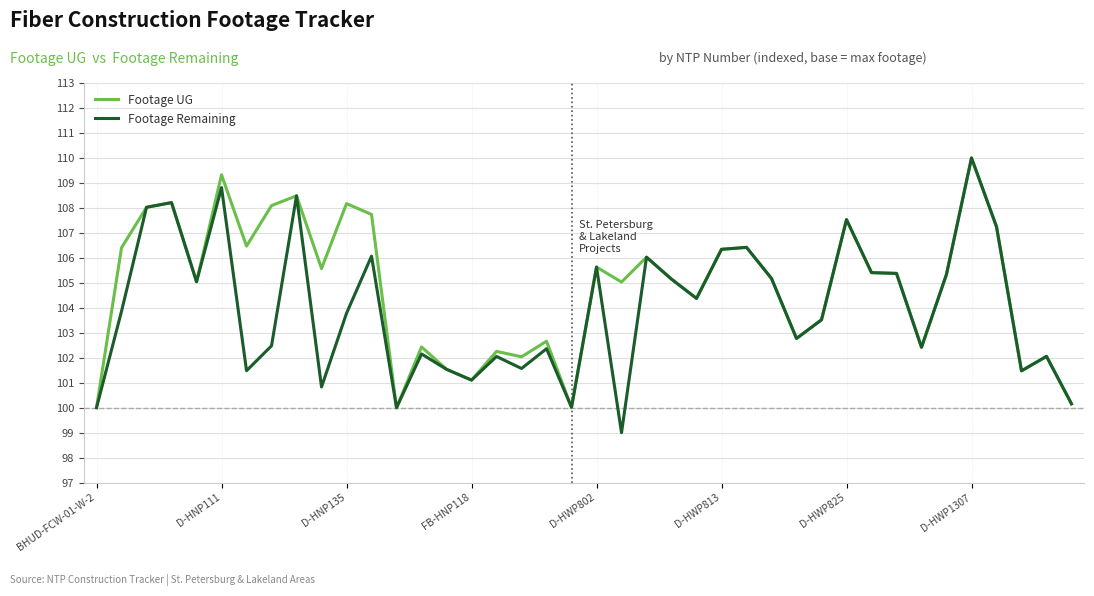

What is the lowest value of the Footage Remaining series?

99.0